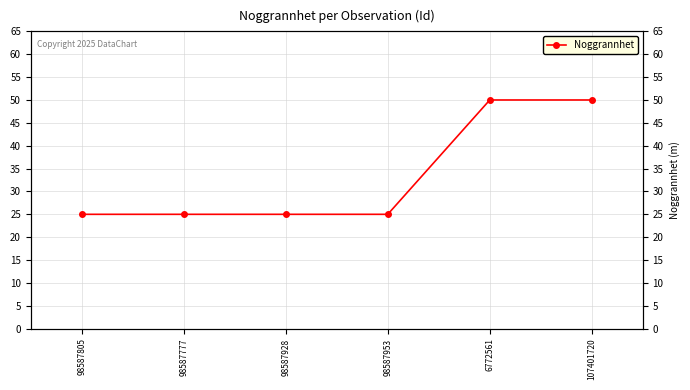

What is the change in value from 98587777 to 6772561?

+25